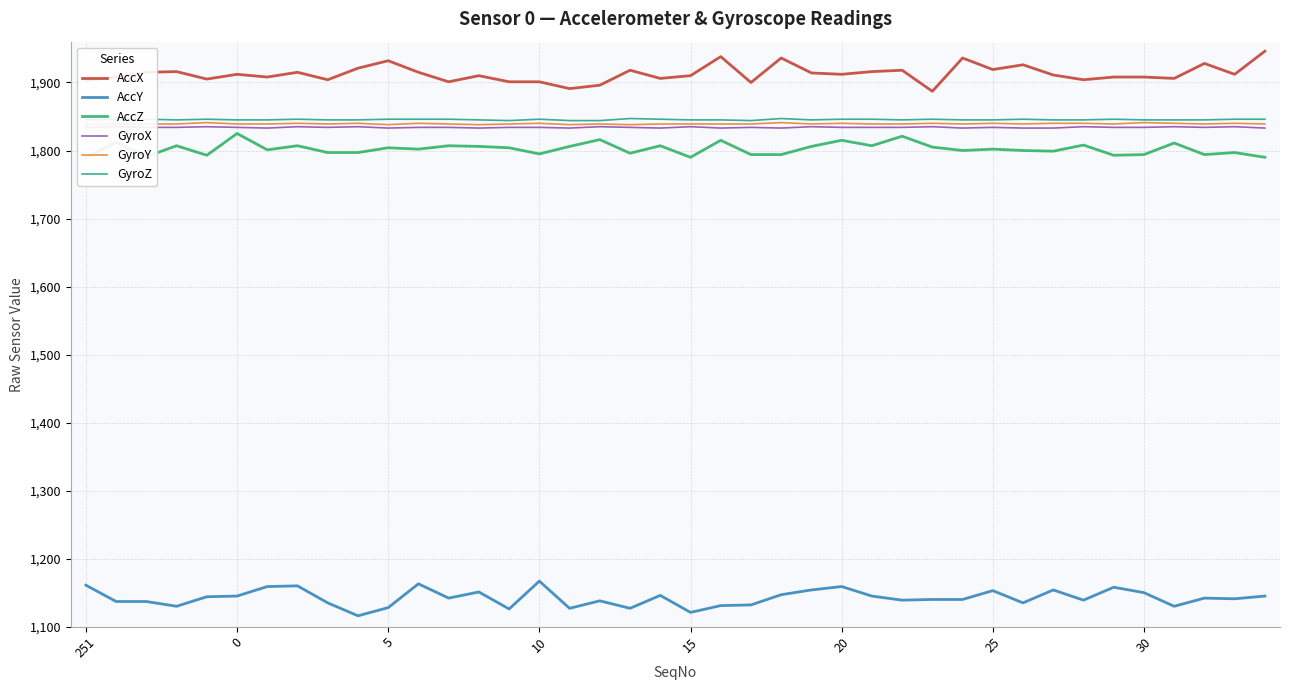

Rank the series by their maximum value, from lowest to highest.

AccY, AccZ, GyroX, GyroY, GyroZ, AccX